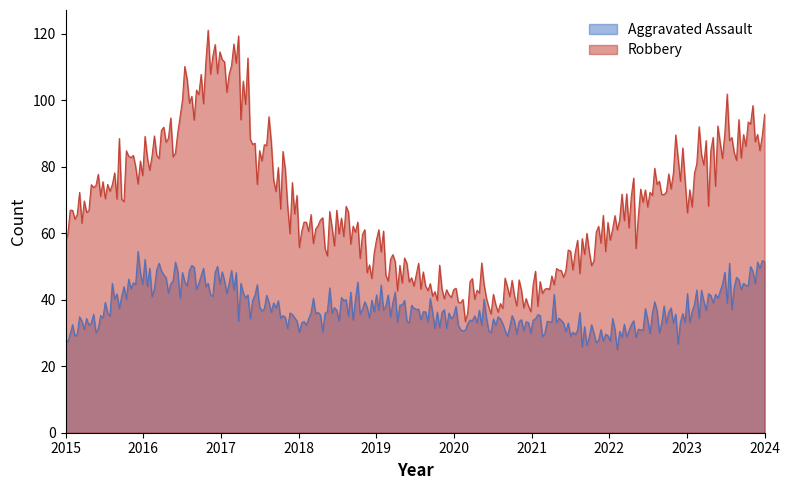

Which series has the largest total across all categories?

Robbery